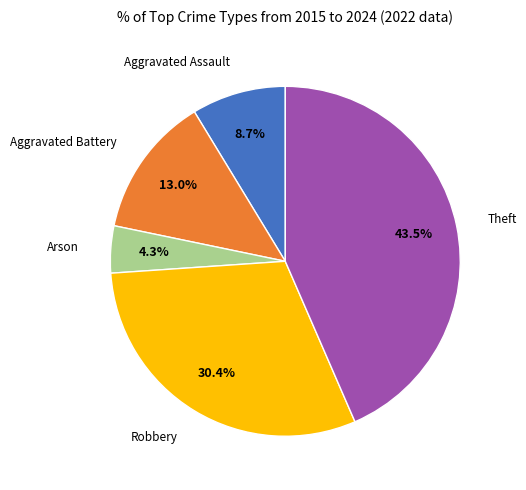

To the nearest percent, what is the difference between the largest and smallest slice percentages?

39%